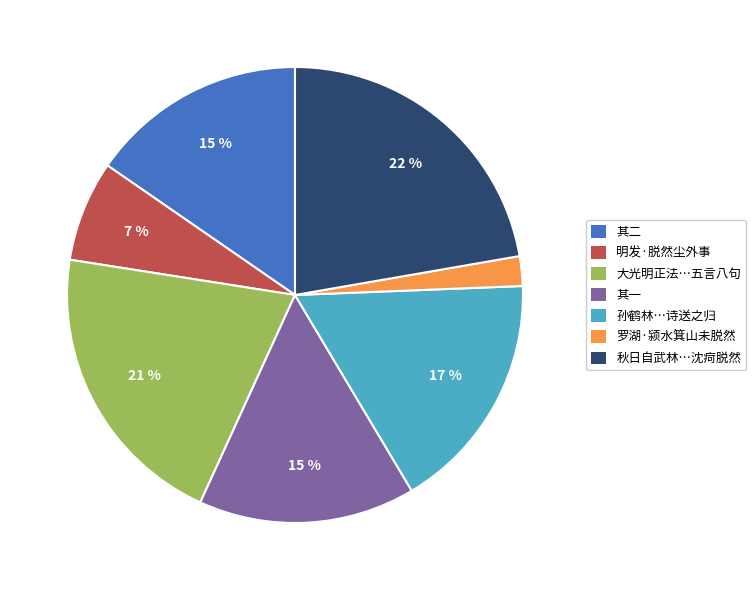

What is the smallest slice in the pie chart?

罗湖·颍水箕山未脱然